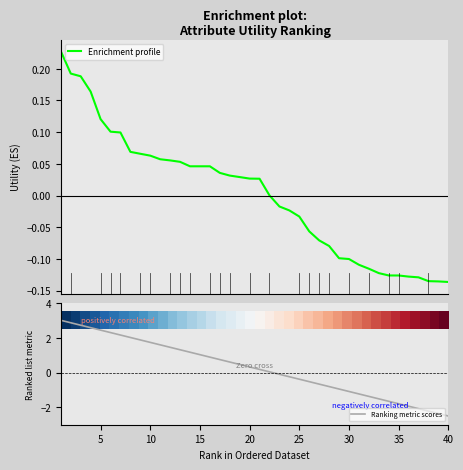

The value of Ranking metric scores at 5 is 2.4. True or false?

True